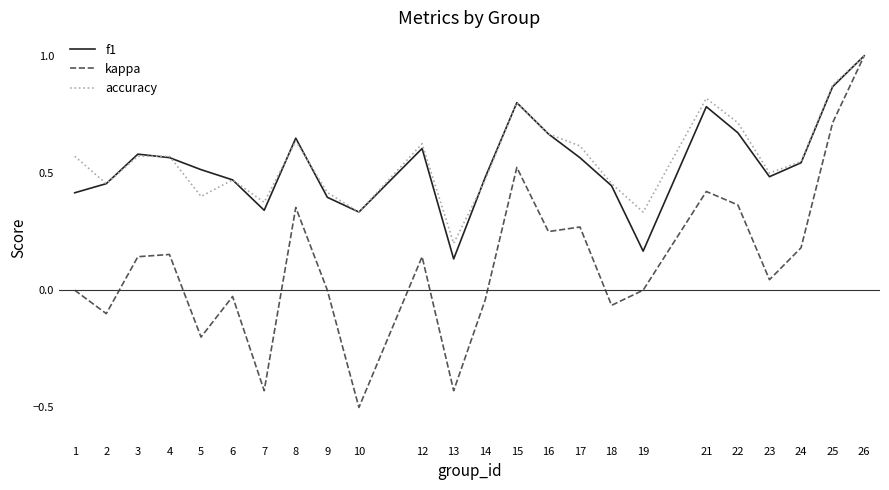

Is the value of f1 at 15 greater than the value of kappa at 19?

Yes